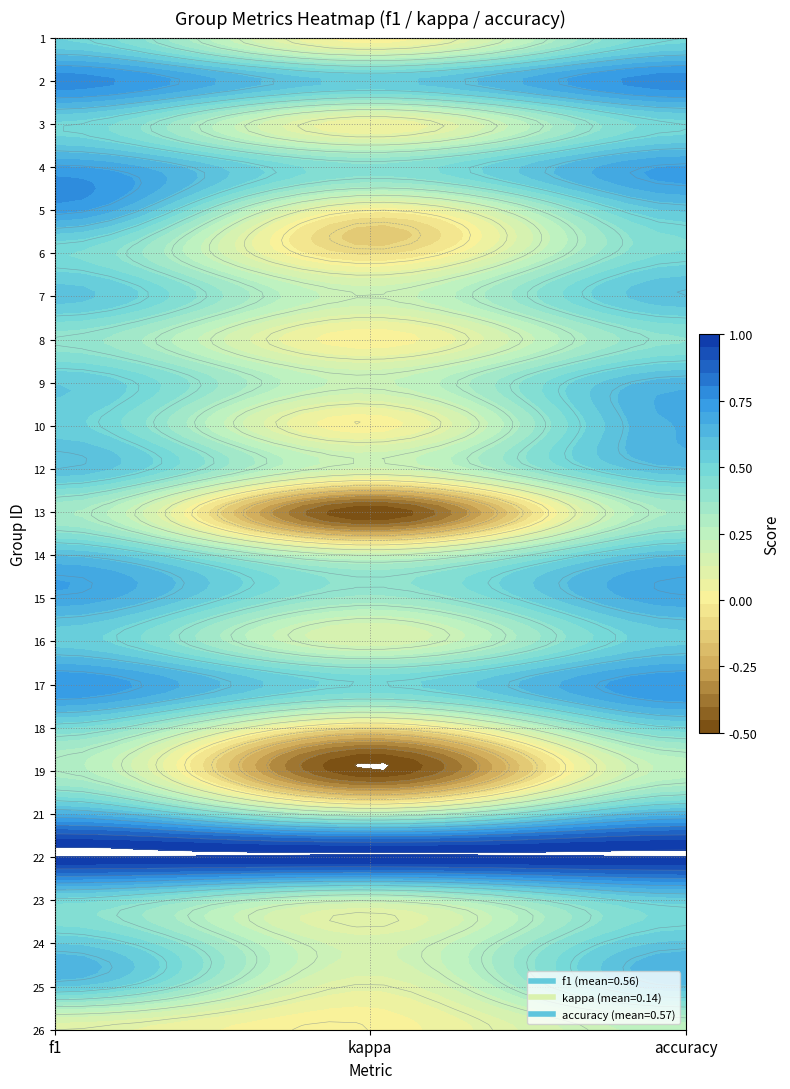

How many data points in 6 are less than 0?

1